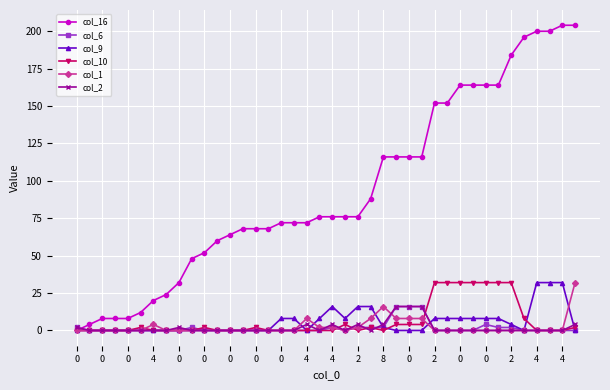

How many lines are shown in the chart?

6